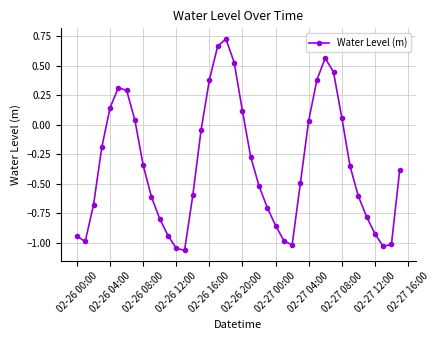

How many points are higher than both their immediate neighbors (excluding endpoints)?

3